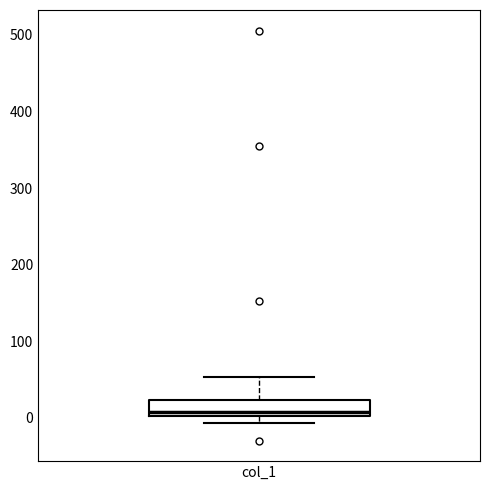

Read this box plot against the y-axis: the position of the median line, the range covered by the box, and the ends of both whiskers. The values are not printed on the chart, so give them approximately, as read against the axis.

median 10, box 0 to 20, whiskers -10 to 50